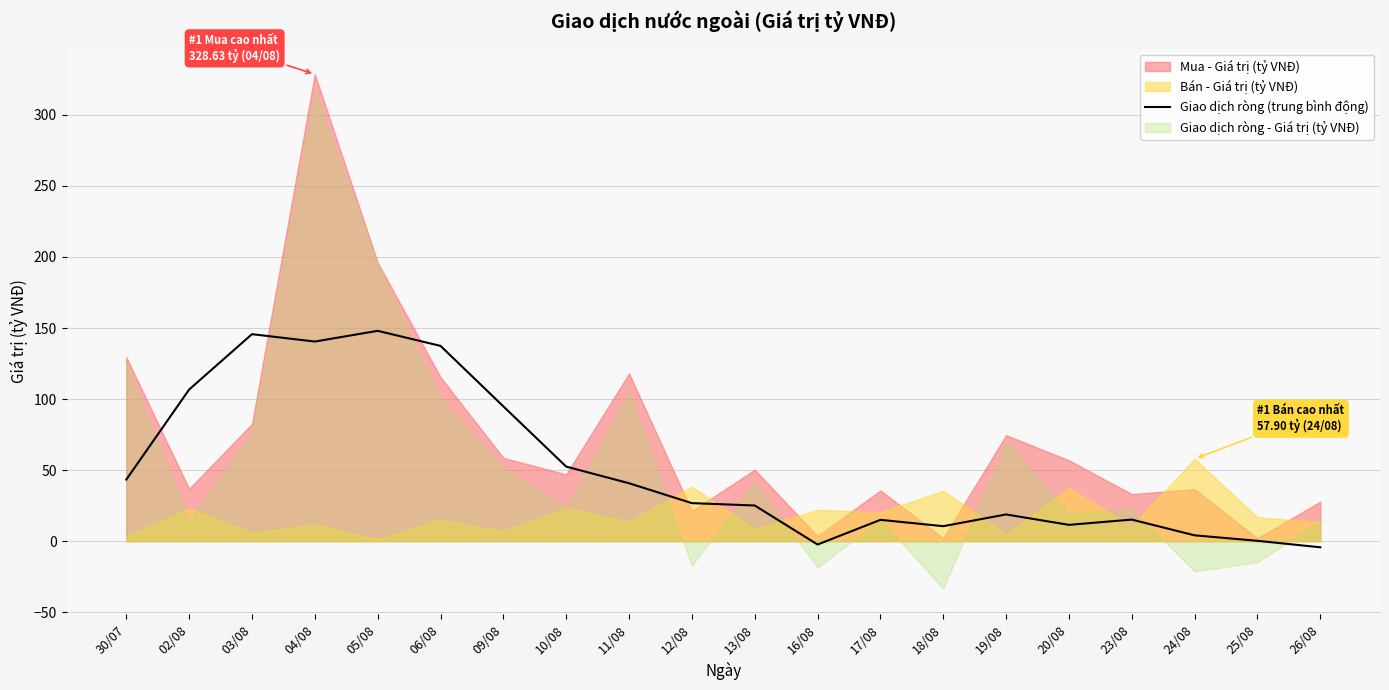

The value of Giao dịch ròng (trung bình động) at 12/08 is 10.7. True or false?

False